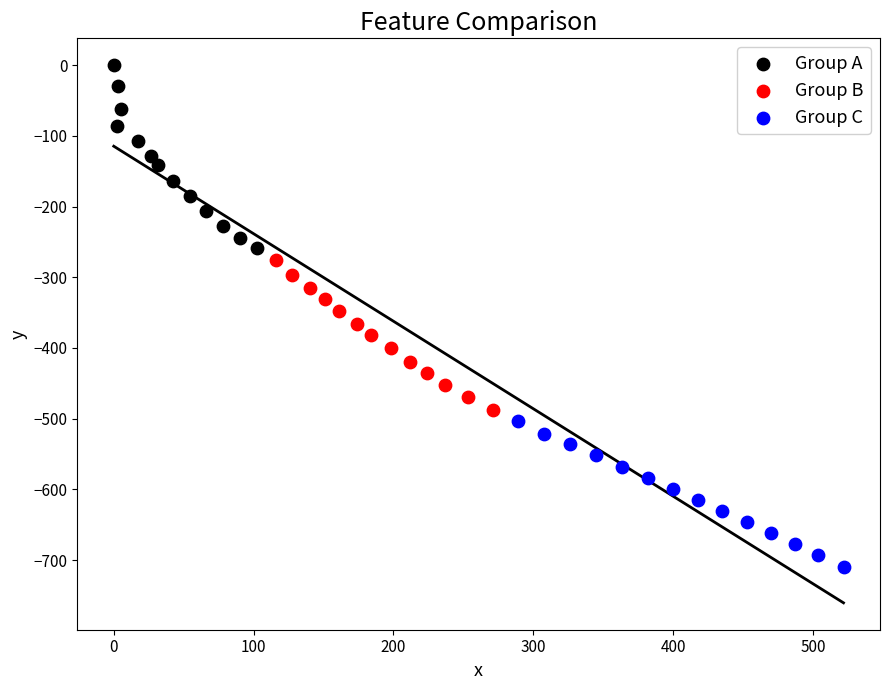

Which series contains the highest Y value?

Group A